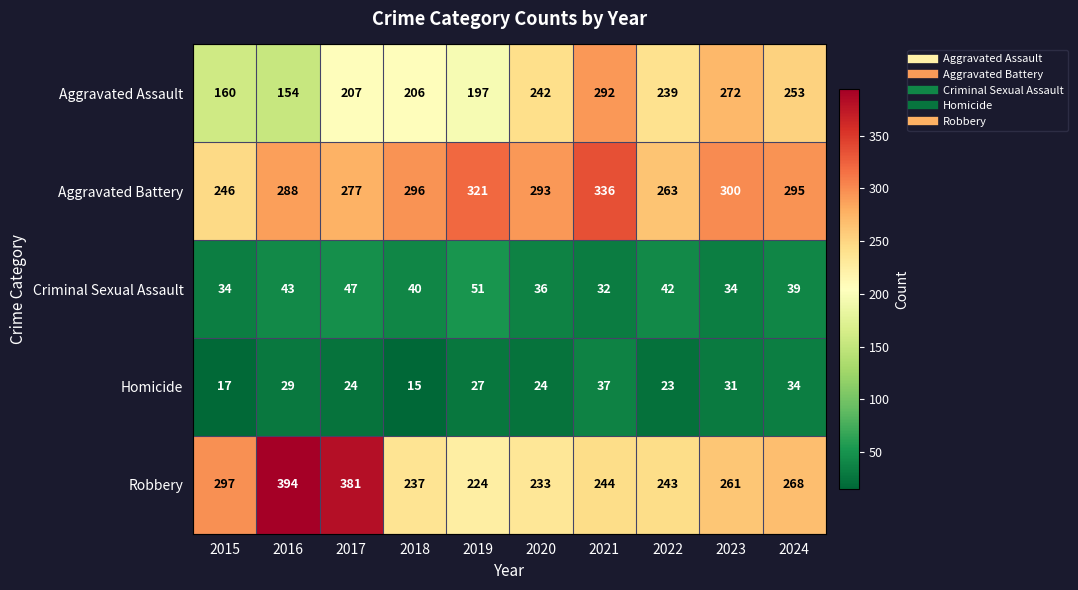

What is the approximate value of Aggravated Battery at 2016?

288